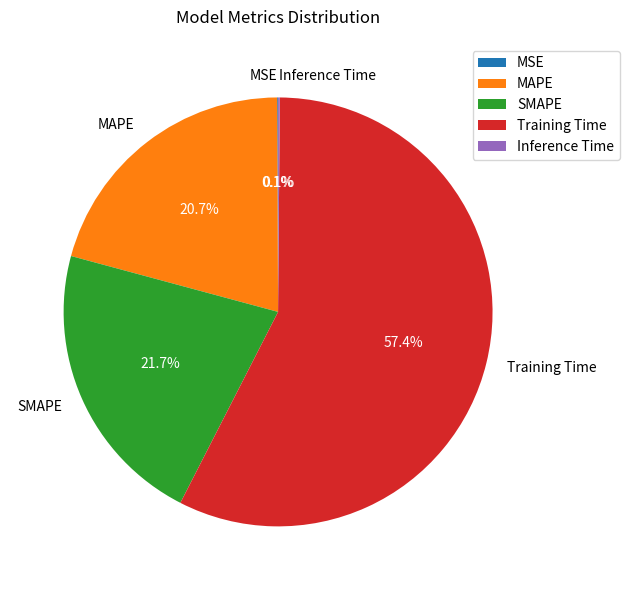

Between Training Time and MAPE, which is larger?

Training Time